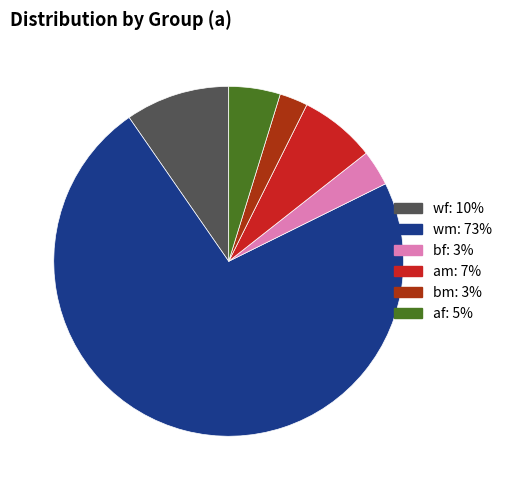

How many slices are in this pie chart?

6